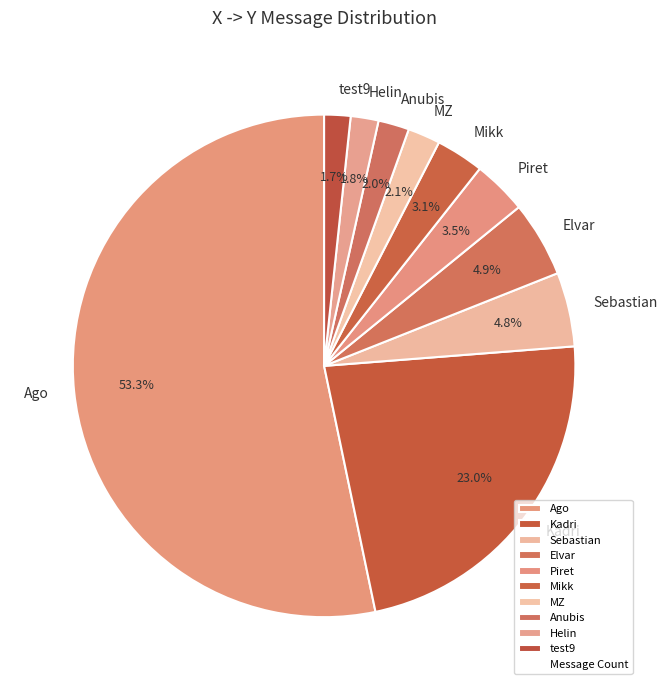

Do MZ and Anubis together represent more than half of the pie?

No